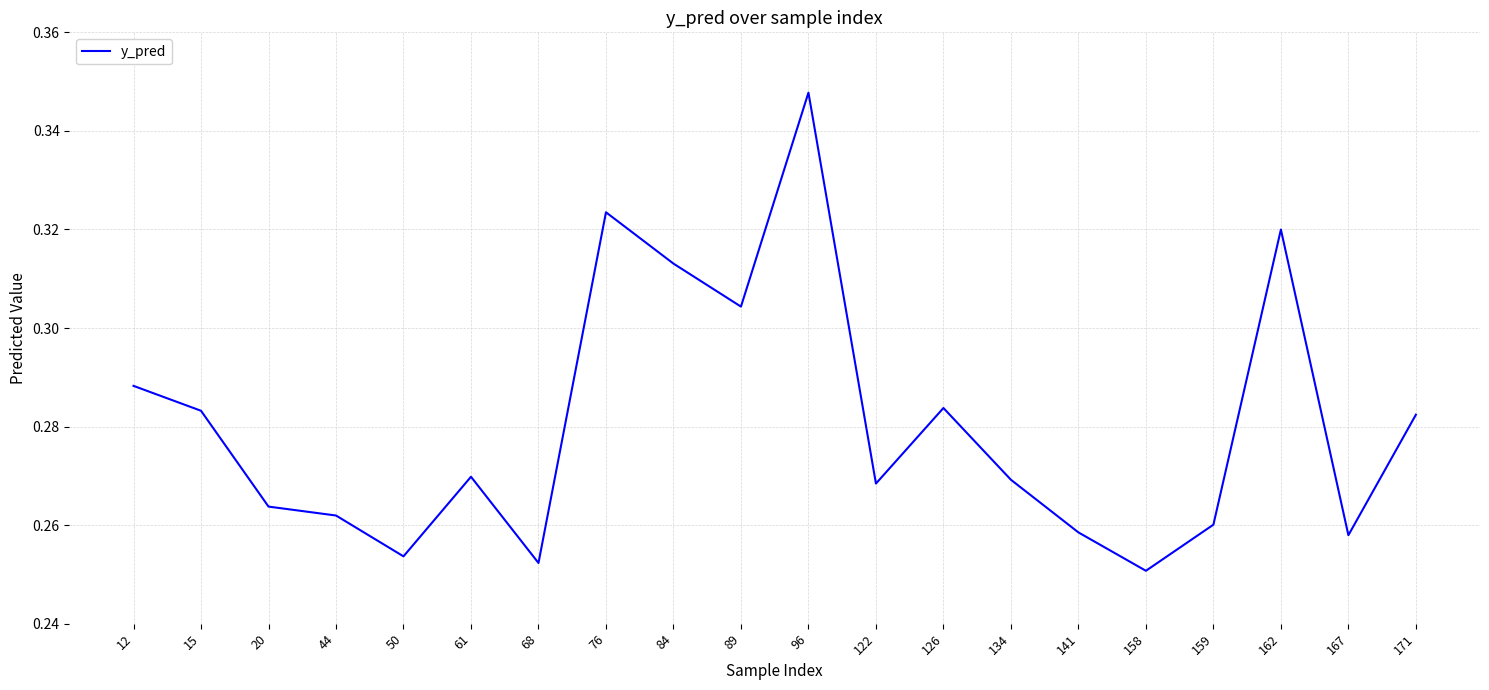

At which category does the data reach its first local valley?

50